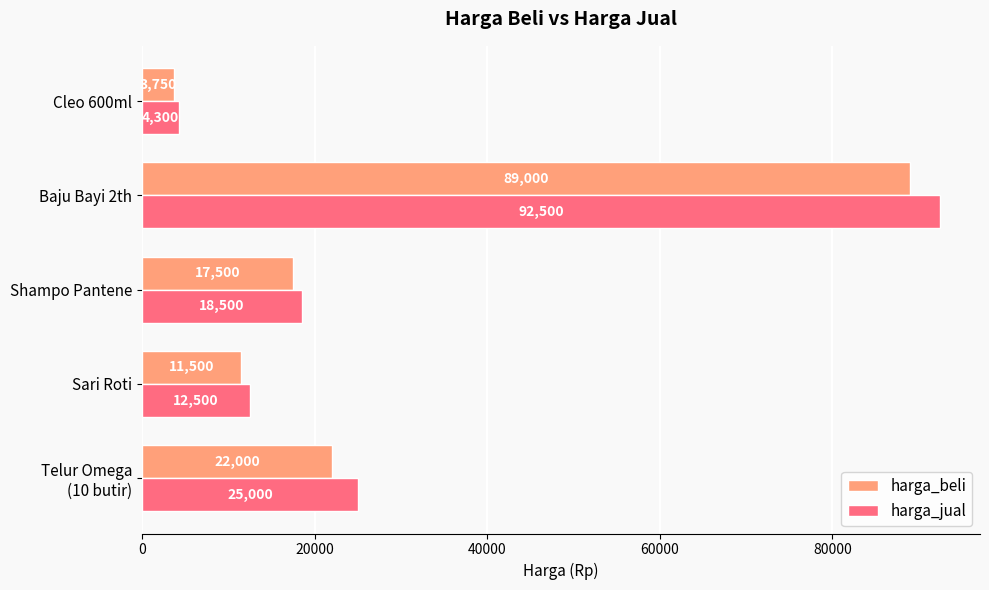

How many values in the harga_beli series are below 17500?

2